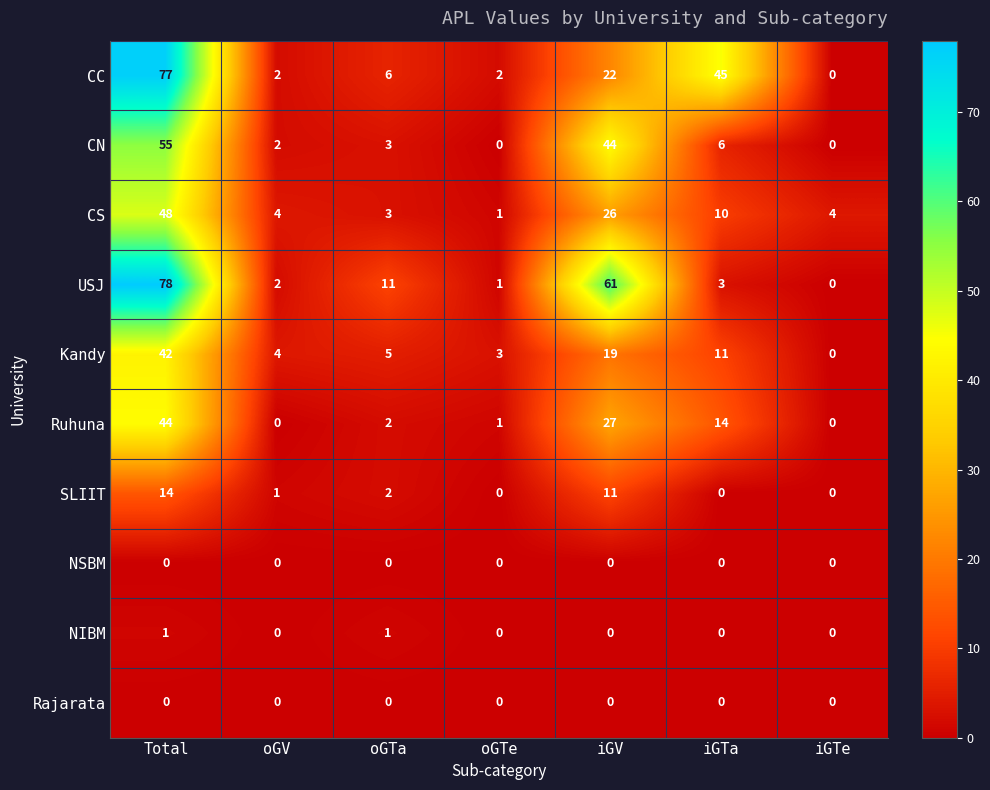

Which series has the largest range (max minus min)?

USJ